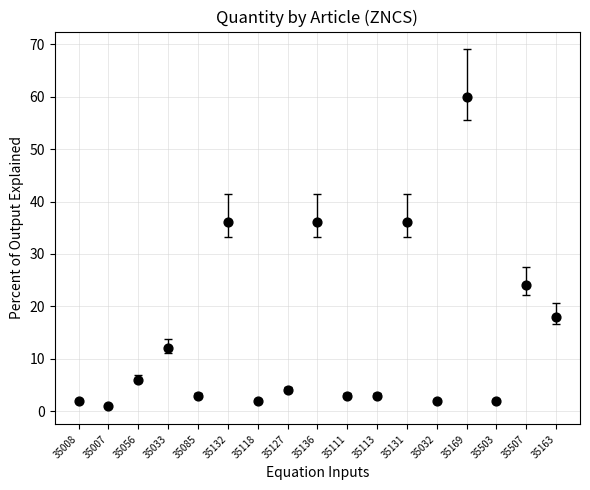

What is the range of Y values (max minus min)?

59